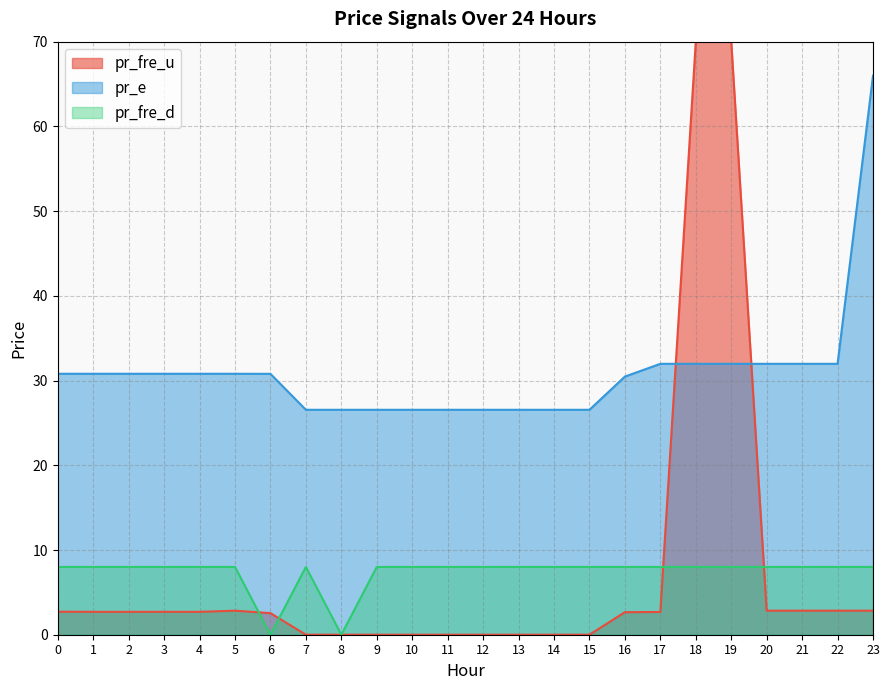

How many intersections are there between pr_fre_d and pr_fre_u?

6